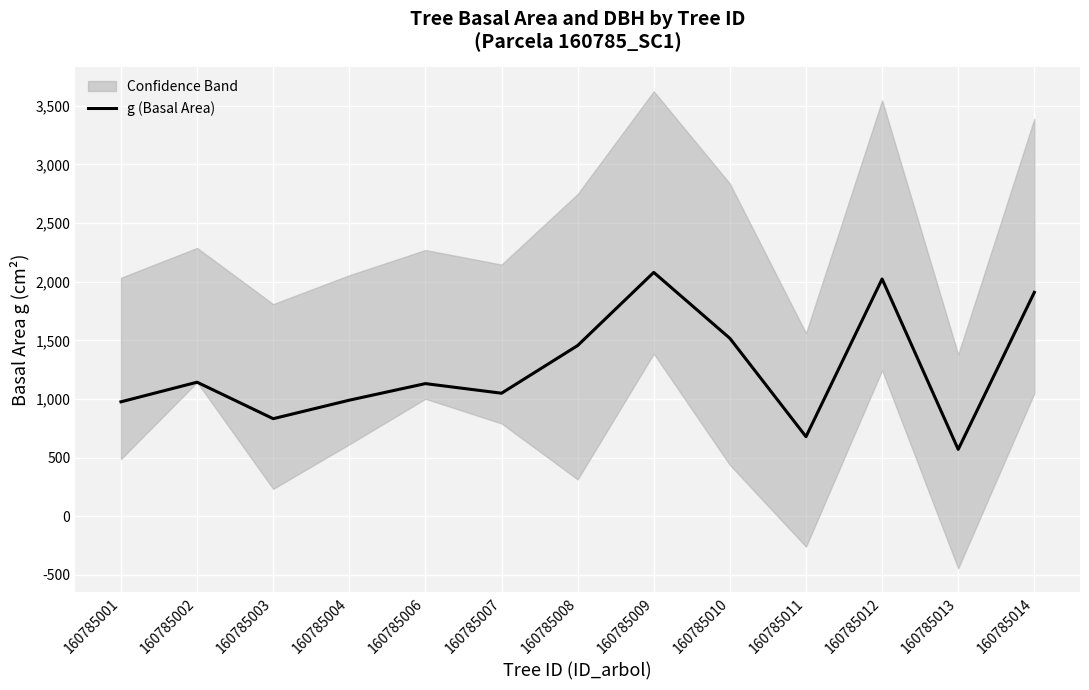

Rank the categories by value from highest to lowest.

160785009, 160785012, 160785014, 160785010, 160785008, 160785002, 160785006, 160785007, 160785004, 160785001, 160785003, 160785011, 160785013